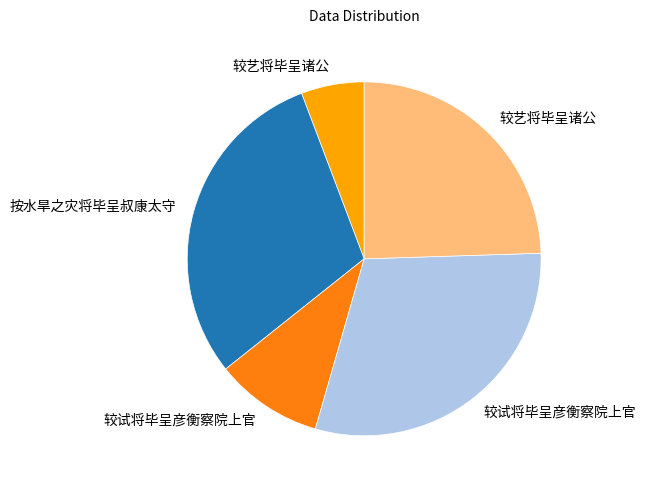

Does any single category account for the majority?

No